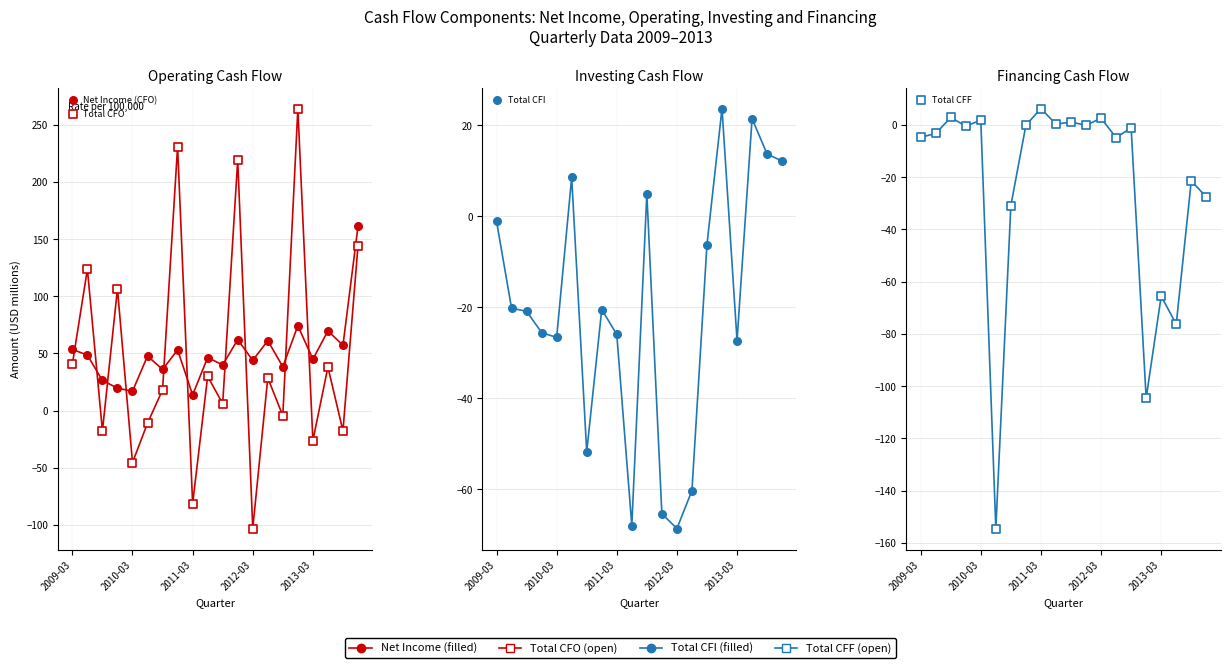

Which series has the largest total across all categories?

Net Income (CFO)